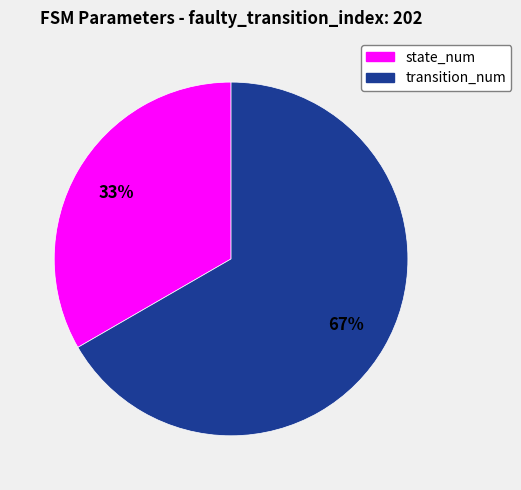

Does any single category account for the majority?

Yes